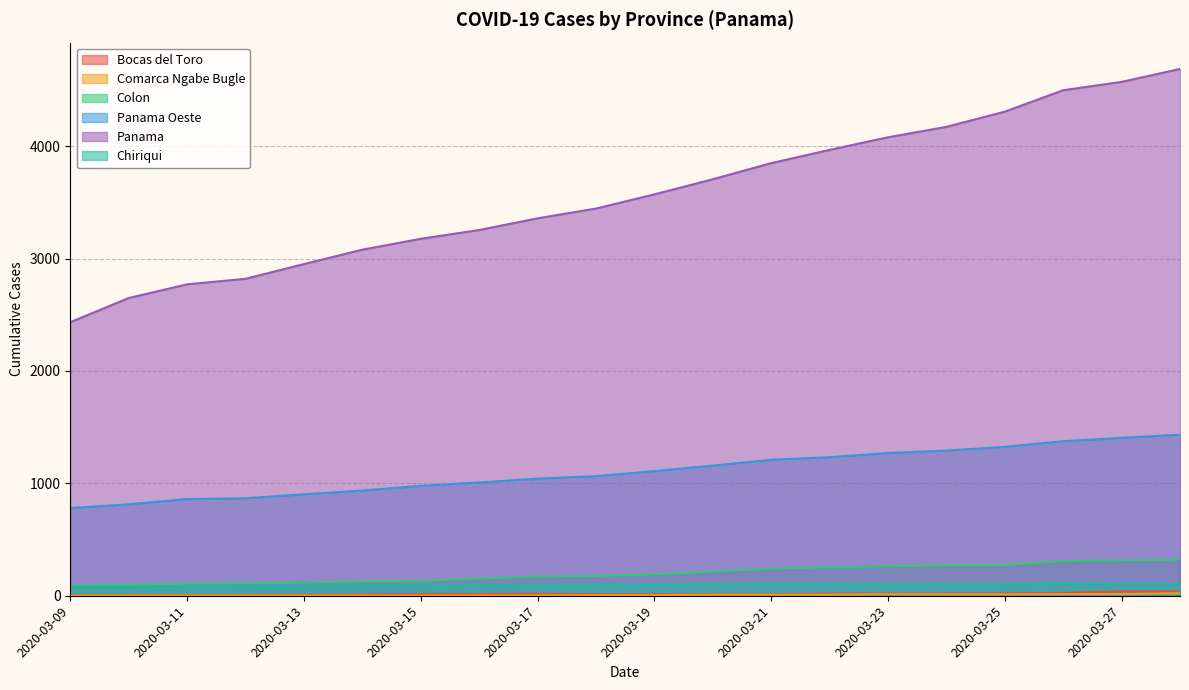

What is the sum of all Comarca Ngabe Bugle values?

144